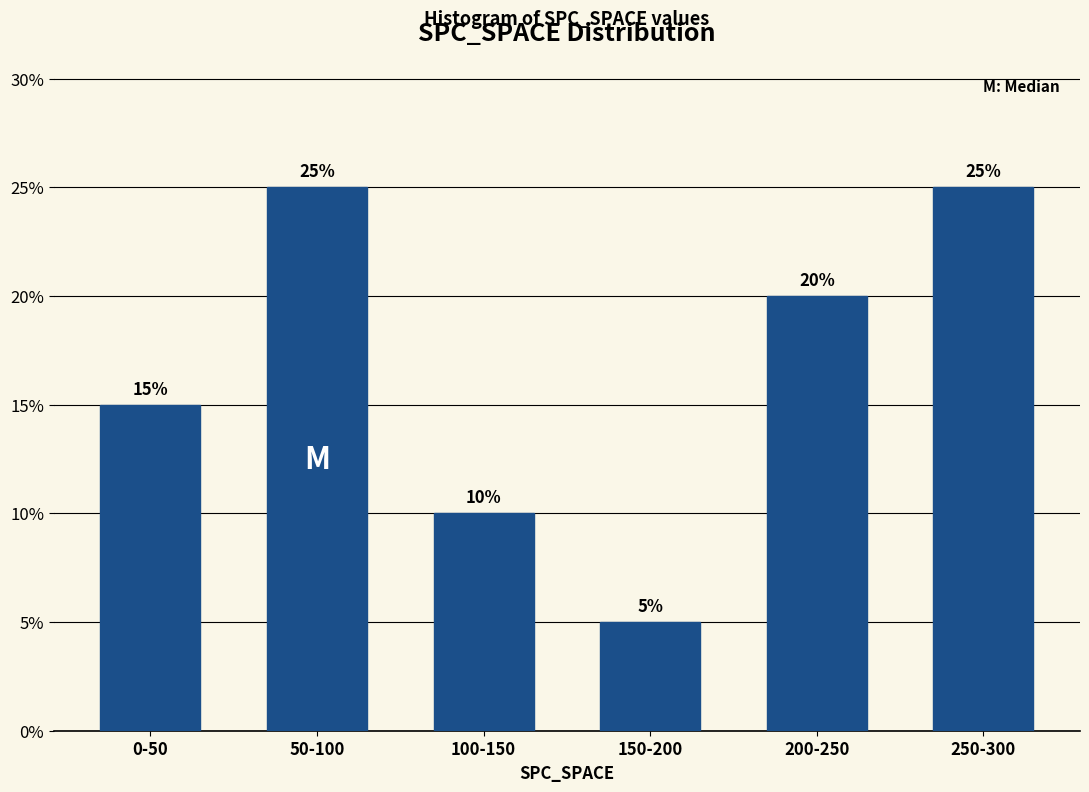

Reading left to right, what are all the values shown in this chart?

0-50=15	50-100=25	100-150=10	150-200=5	200-250=20	250-300=25